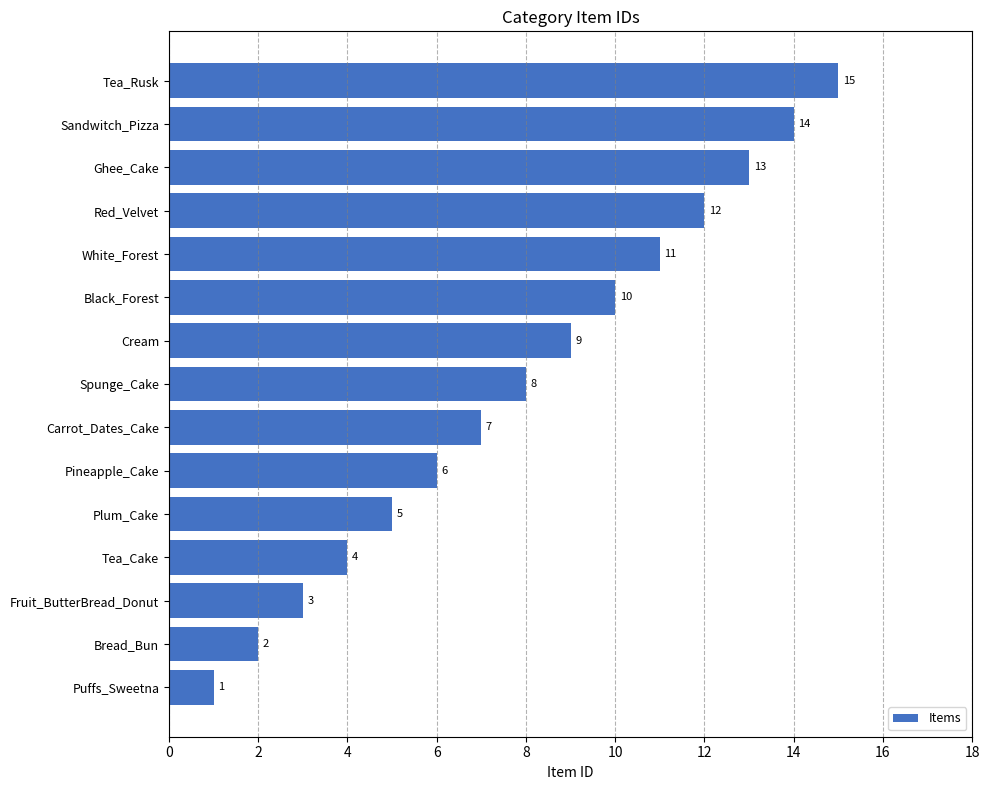

What is the ratio of the value at Red_Velvet to the value at Pineapple_Cake?

2.0